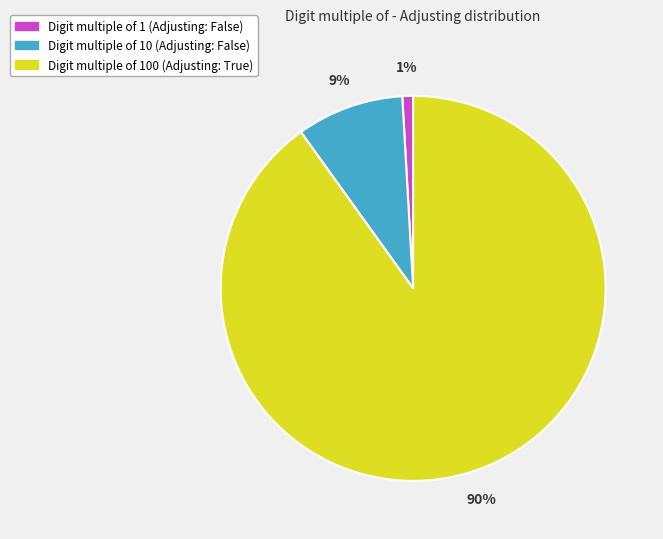

To the nearest percent, what is the average slice percentage?

33%